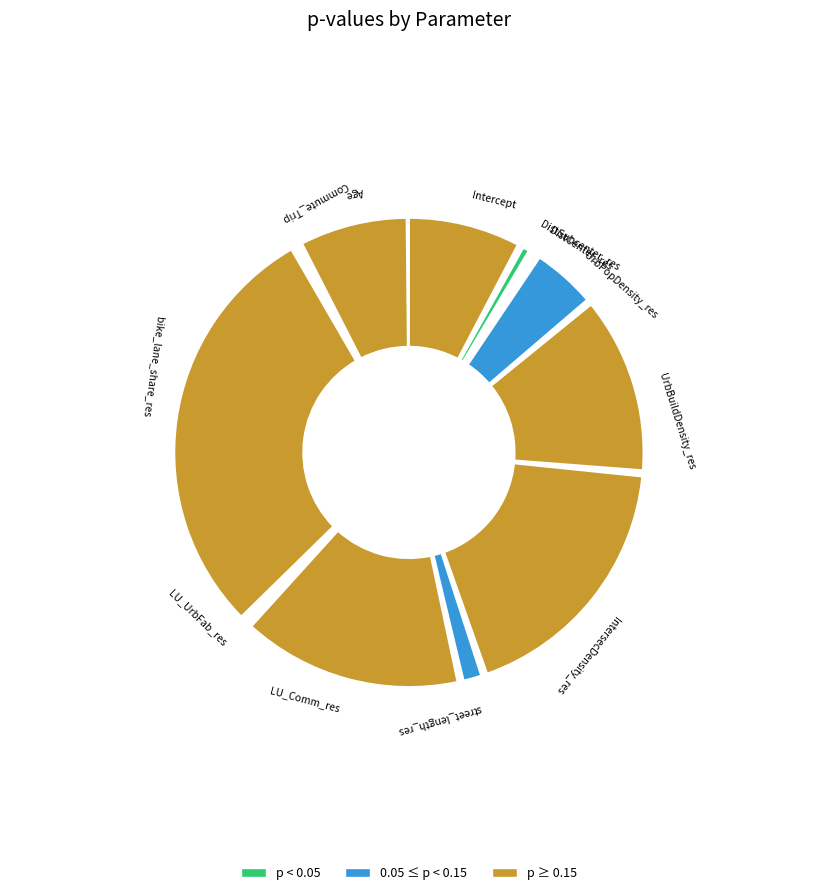

The DistSubcenter_res slice represents 11% of the pie. True or false?

False